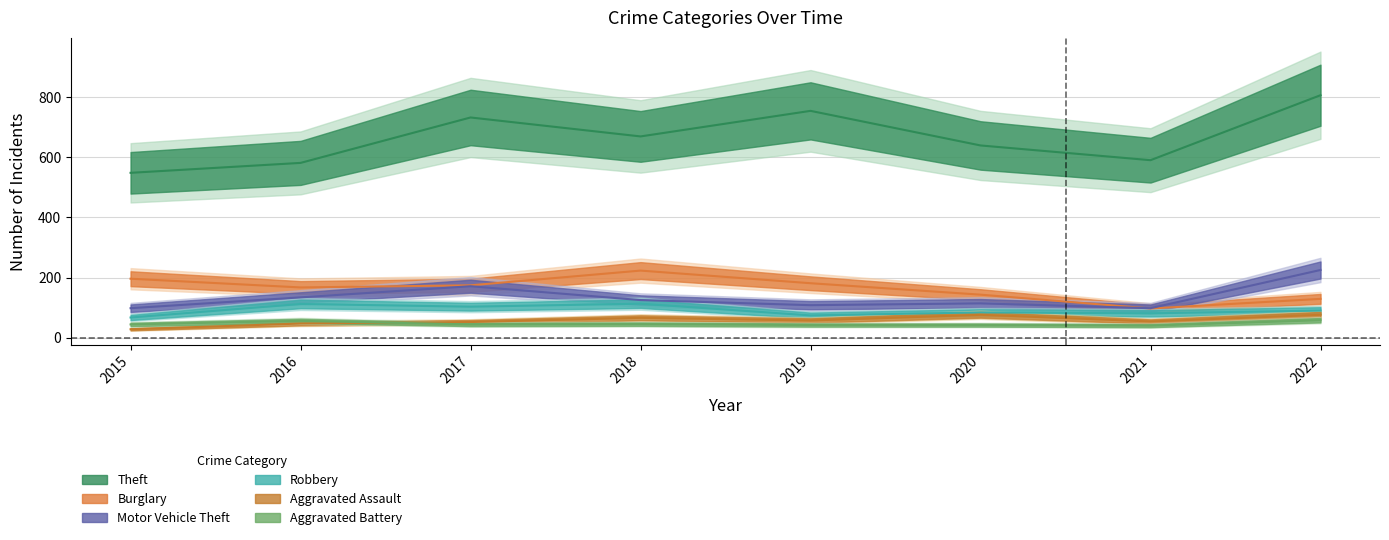

At which label is Aggravated Assault closest to 52?

2017